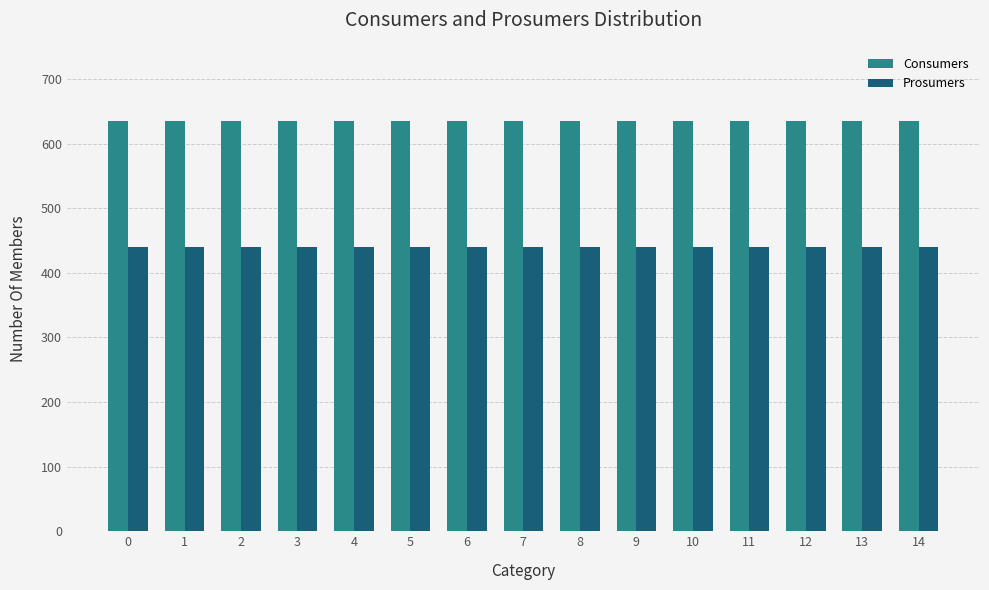

Reading right to left, list all the values displayed in this chart.

Consumers: 14=635	13=635	12=635	11=635	10=635	9=635	8=635	7=635	6=635	5=635	4=635	3=635	2=635	1=635	0=635
Prosumers: 14=440	13=440	12=440	11=440	10=440	9=440	8=440	7=440	6=440	5=440	4=440	3=440	2=440	1=440	0=440